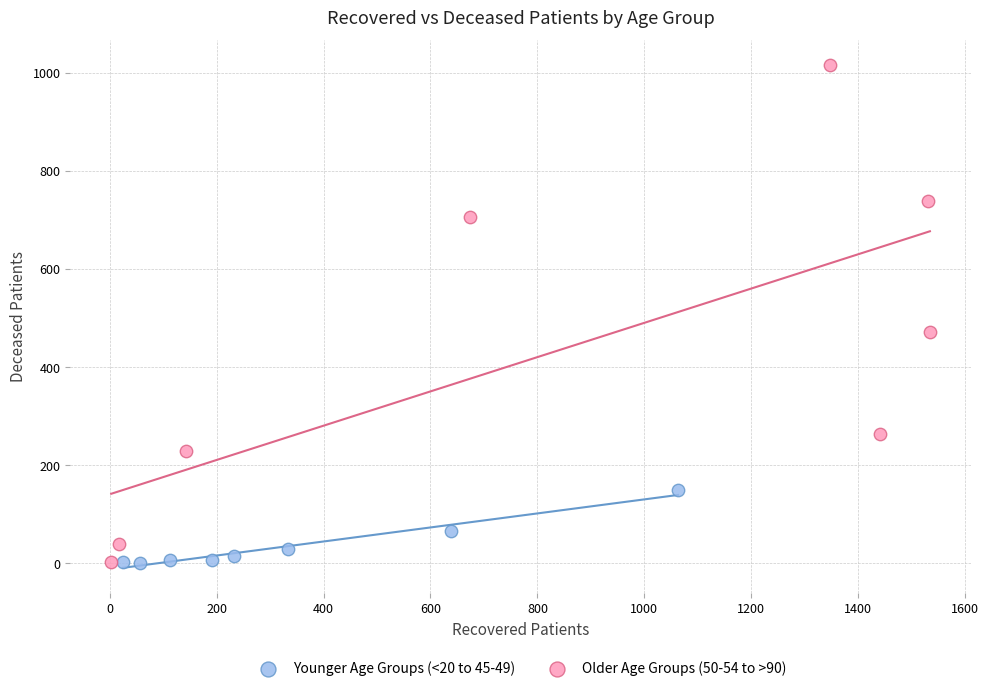

Which series contains the highest Y value?

Older Age Groups (50-54 to >90)